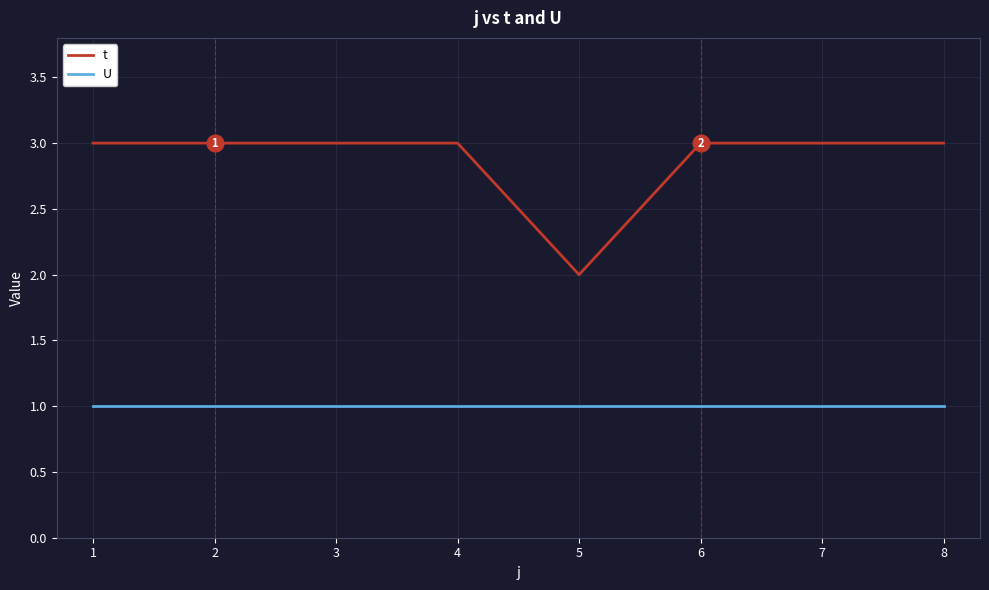

Reading right to left, what are all the values shown in this chart?

t: 3	3	3	2	3	3	3	3
U: 1	1	1	1	1	1	1	1